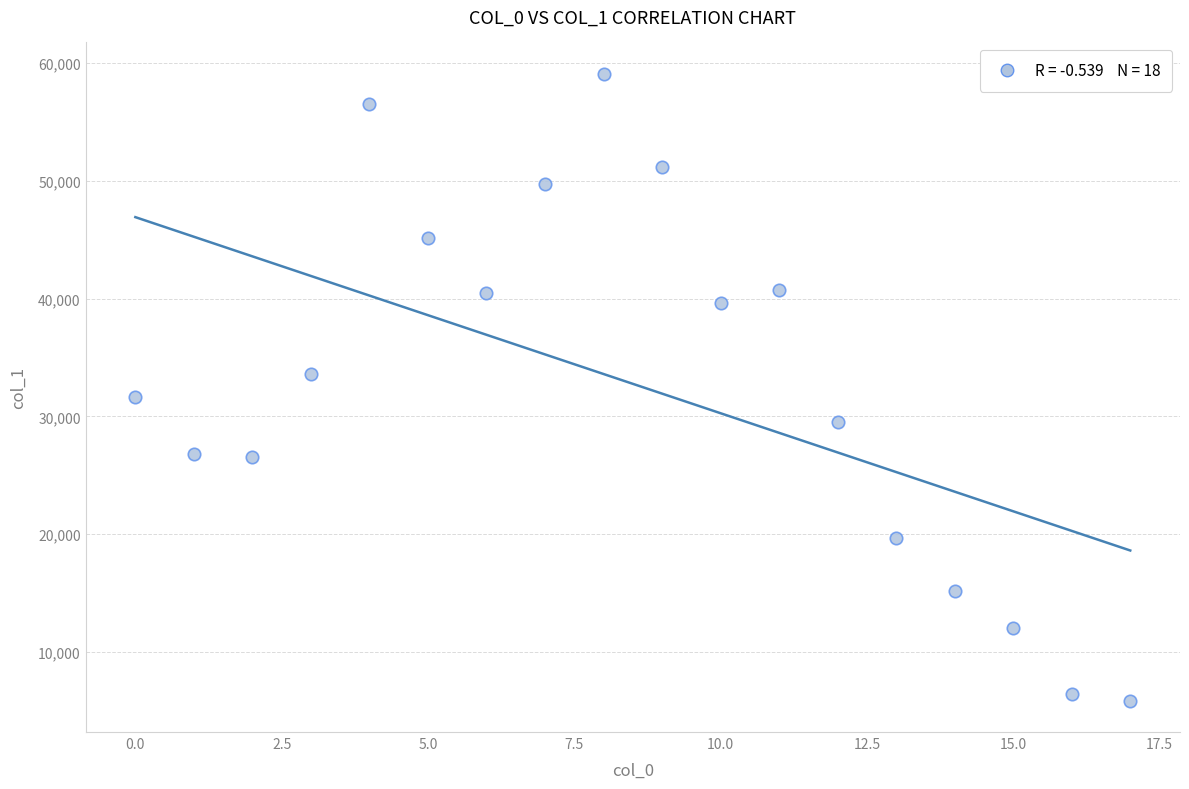

What is the range of Y values (max minus min)?

53222